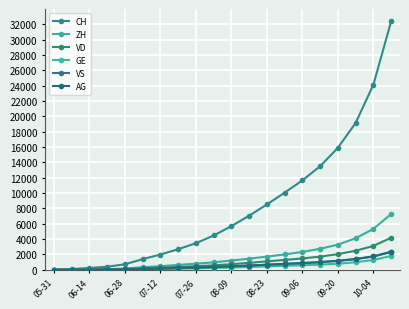

List the series in order of their peak value, lowest first.

GE, VS, AG, VD, ZH, CH